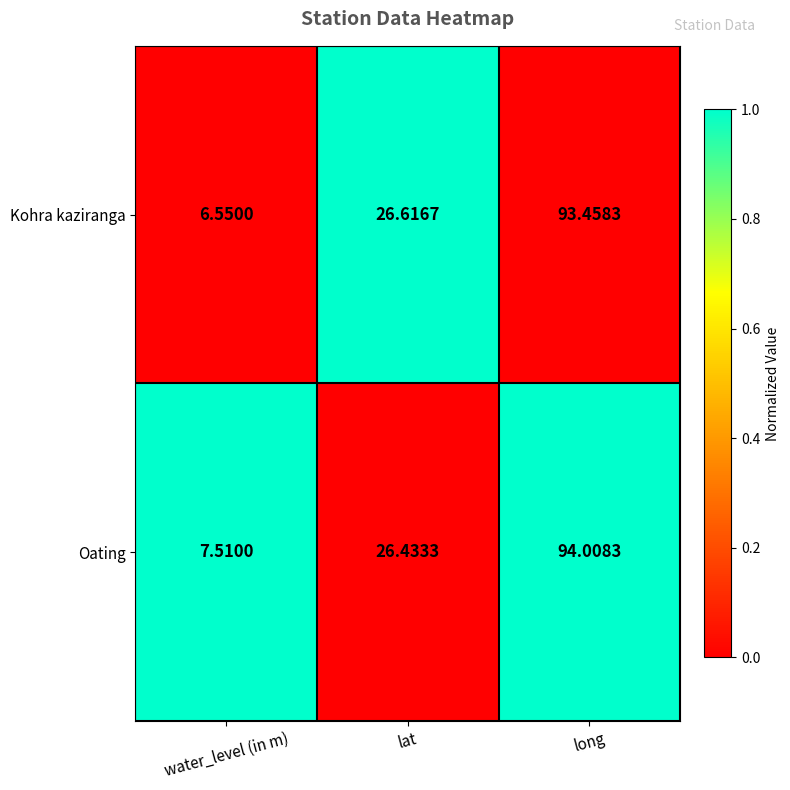

Which series has the largest range (max minus min)?

Kohra kaziranga